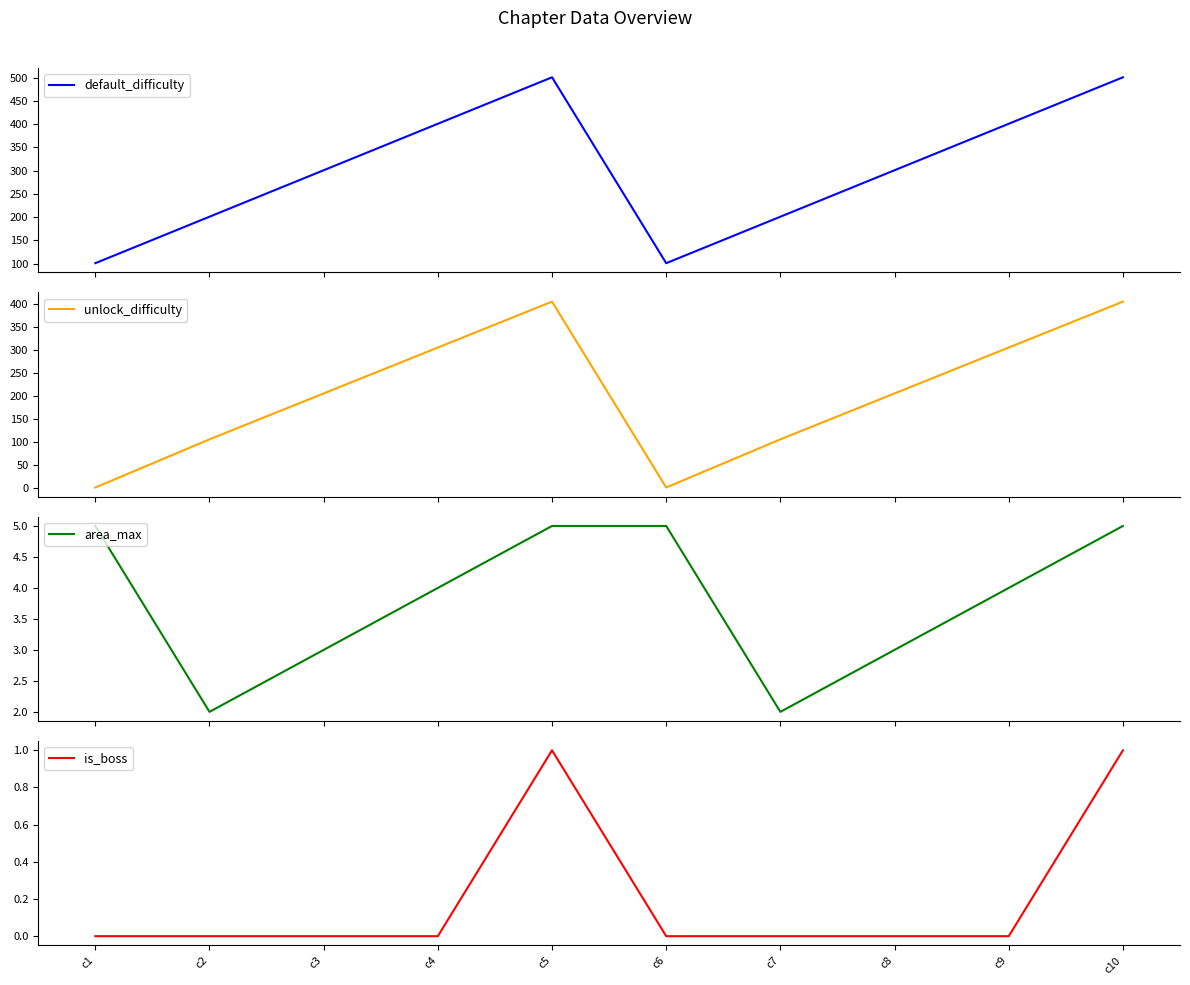

True or false: area_max has a value of 1 at c3.

False